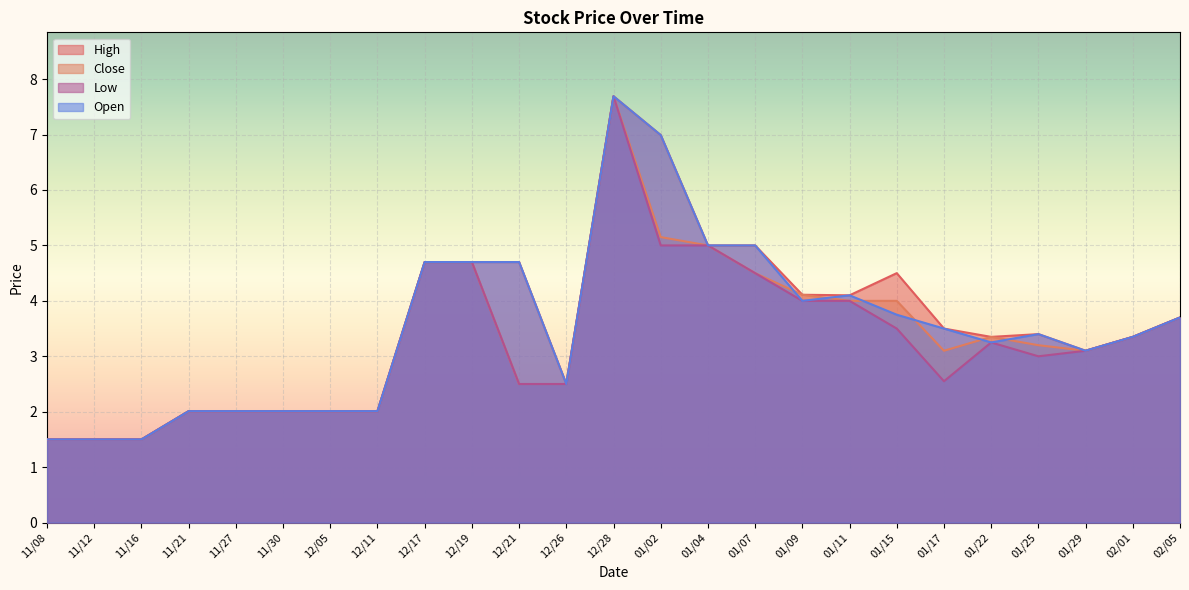

What is the label of the 13th point from the right?

12/28